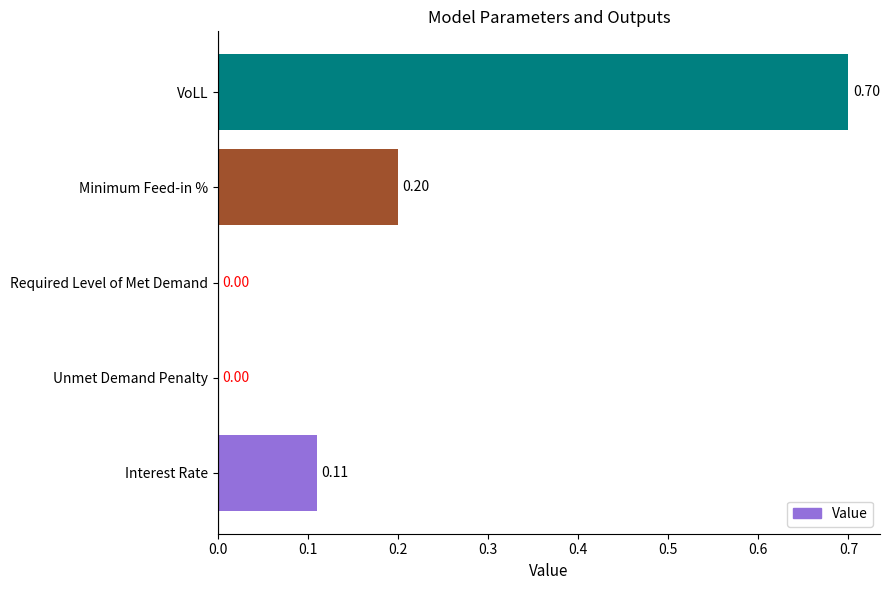

Which has a higher value, Interest Rate or Required Level of Met Demand?

Interest Rate